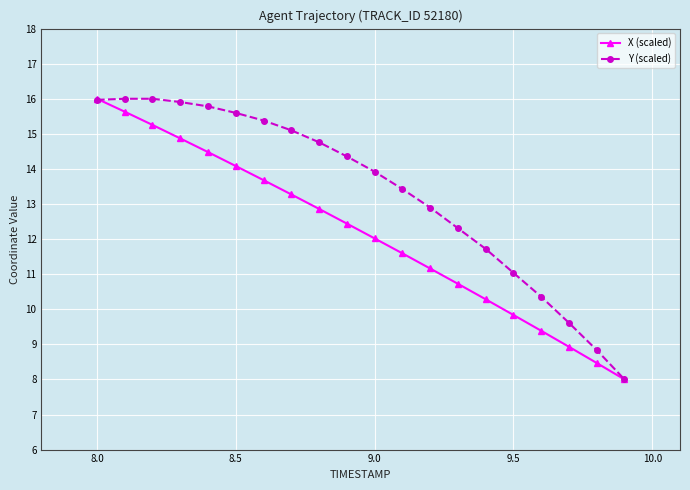

True or false: X (scaled) has more than 0 interior local peaks.

False